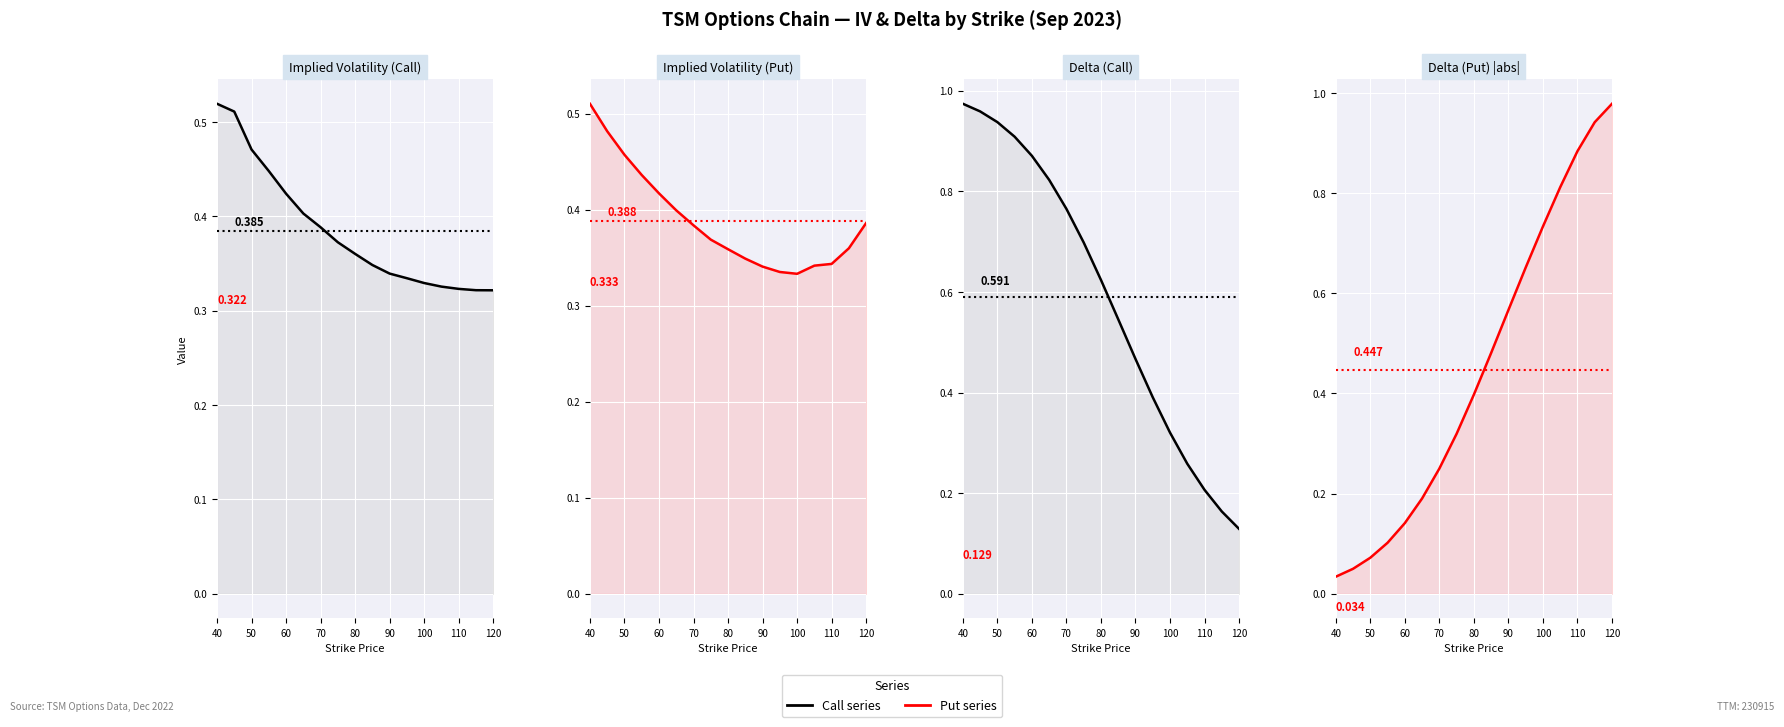

What is the sum of all delta_put values?

7.6